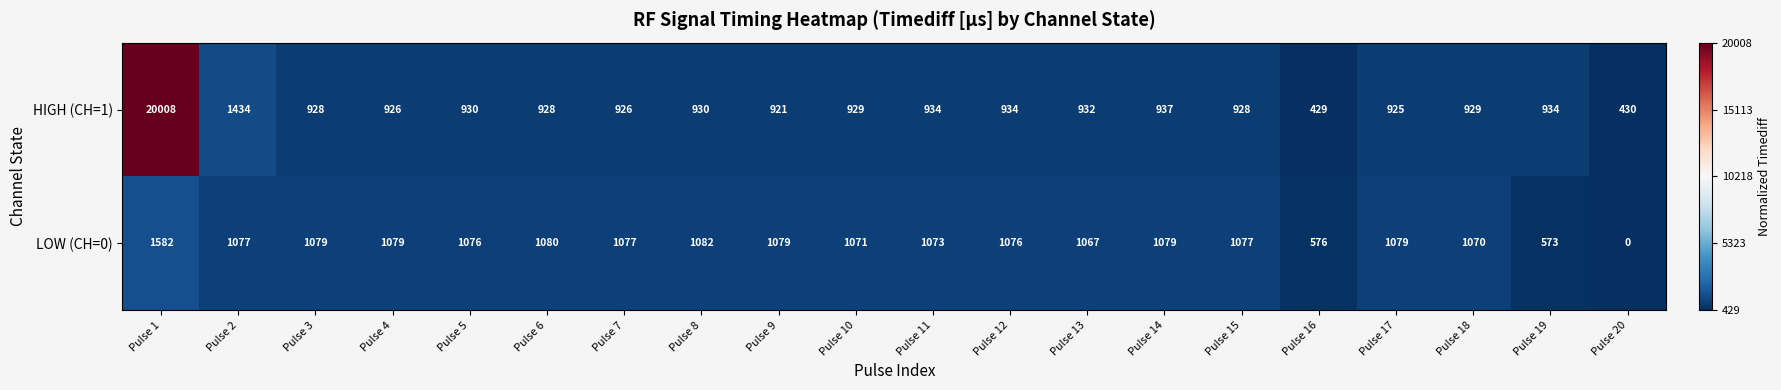

What is the difference between the second highest and second lowest values in the HIGH (CH=1) series?

1004